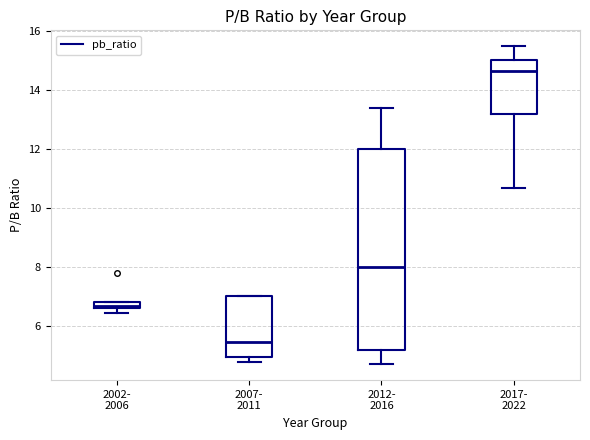

Comparing the boxes themselves (not the whiskers), which one is the tallest?

2012- 2016